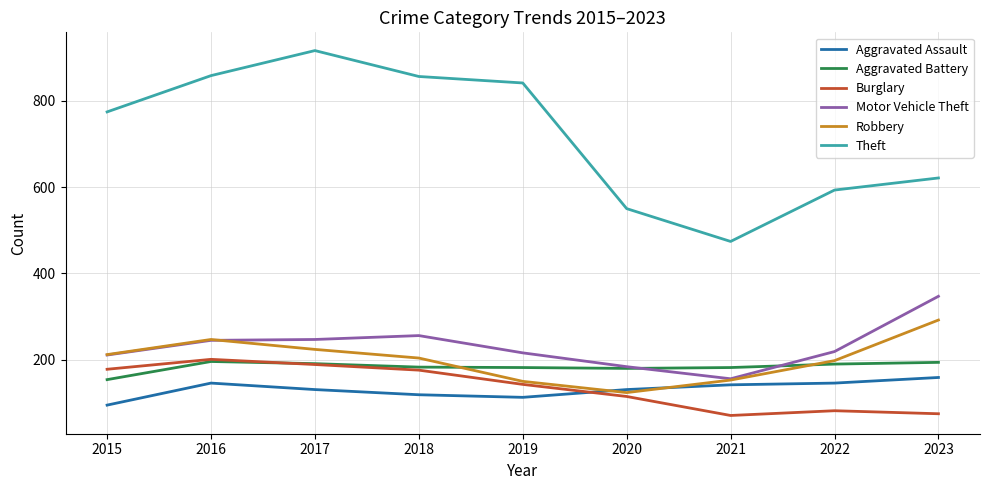

Is it true that Theft equals 757 at 2021?

False